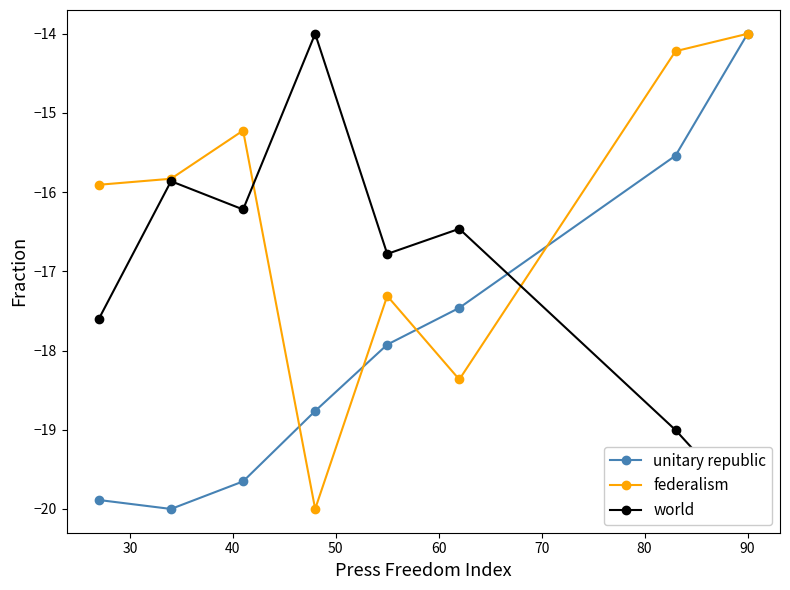

How many lines are shown in the chart?

3